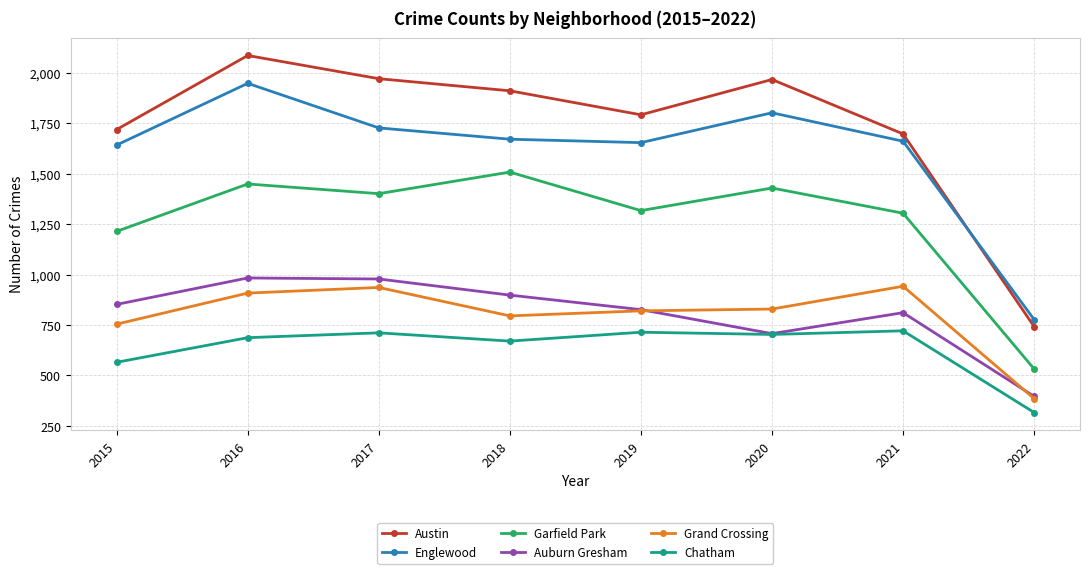

The Austin series shows 1333 at 2016. True or false?

False